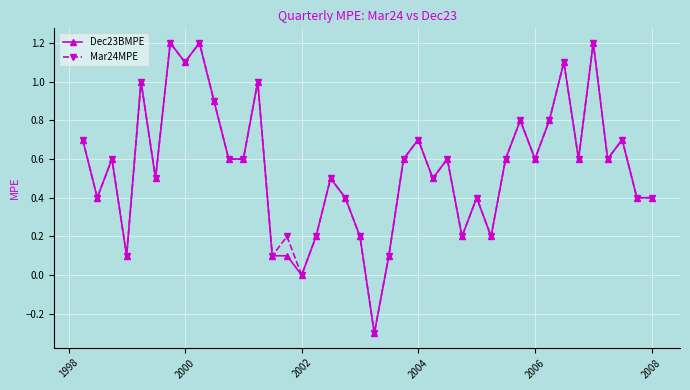

What are all the series names shown in the legend?

Dec23BMPE, Mar24MPE